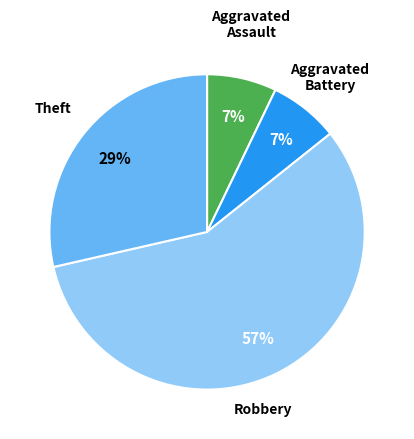

Is there any slice that represents more than half of the pie?

Yes